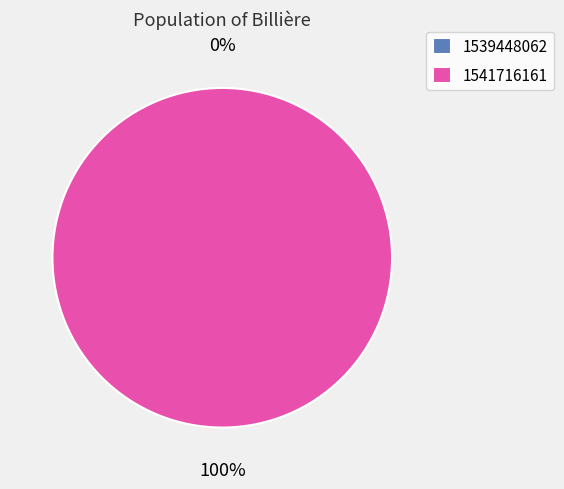

Does 1541716161 represent more than half of the total?

Yes